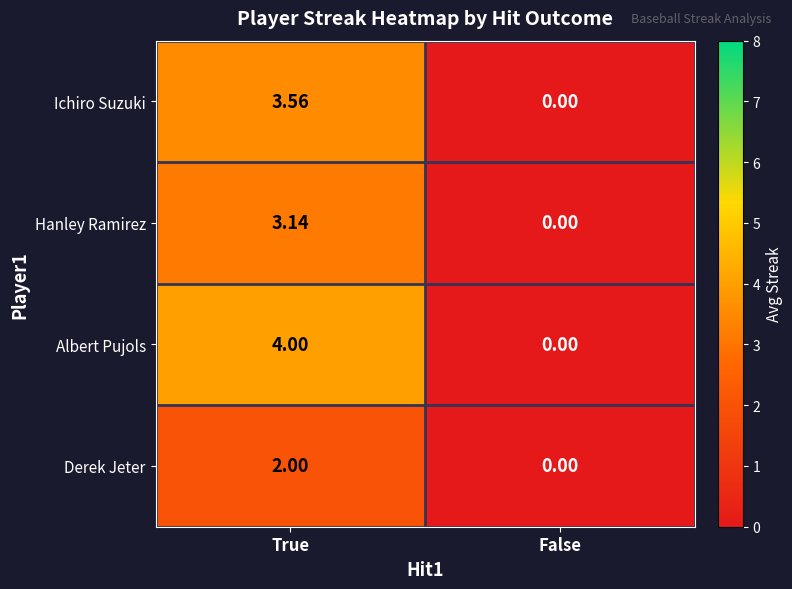

At which label does Hanley Ramirez first exceed 3?

True